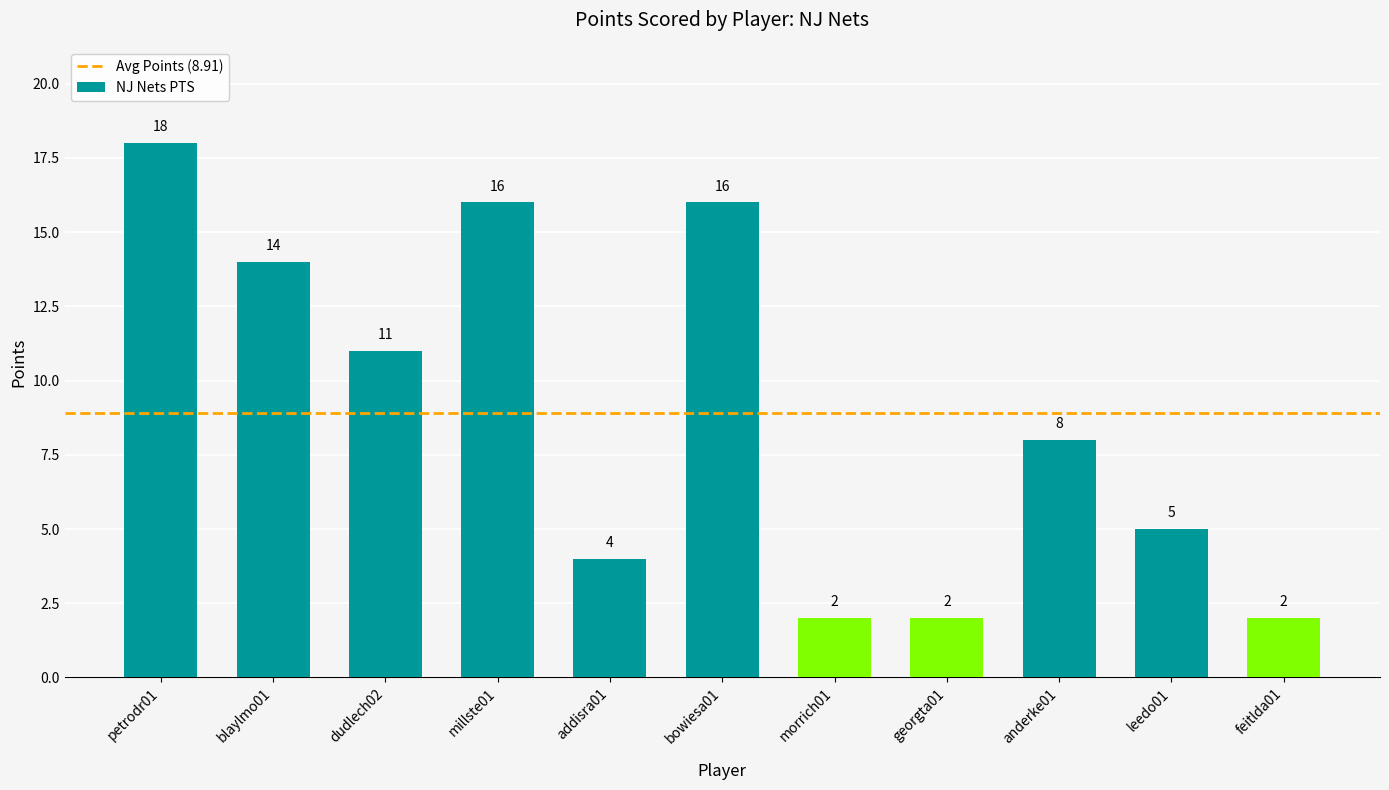

Approximately how many times larger is the value at millste01 compared to dudlech02?

1.5